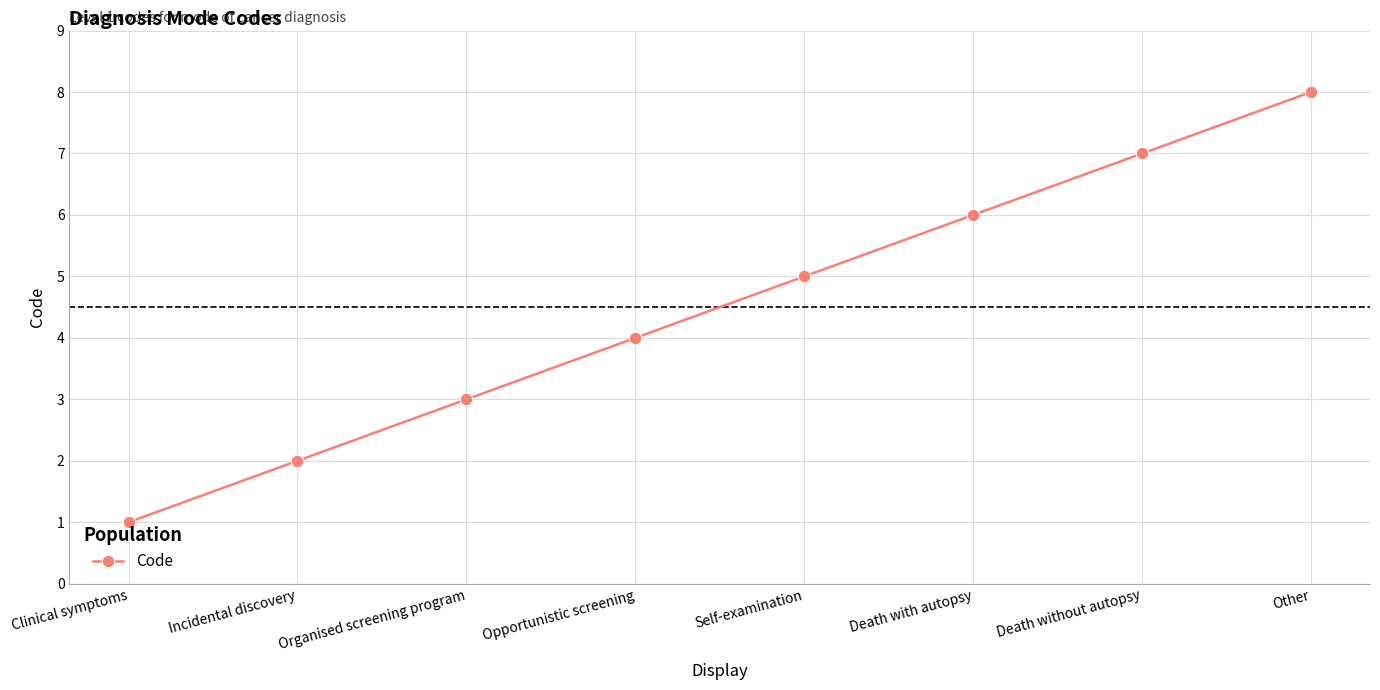

Between Self-examination and Incidental discovery, which is larger?

Self-examination